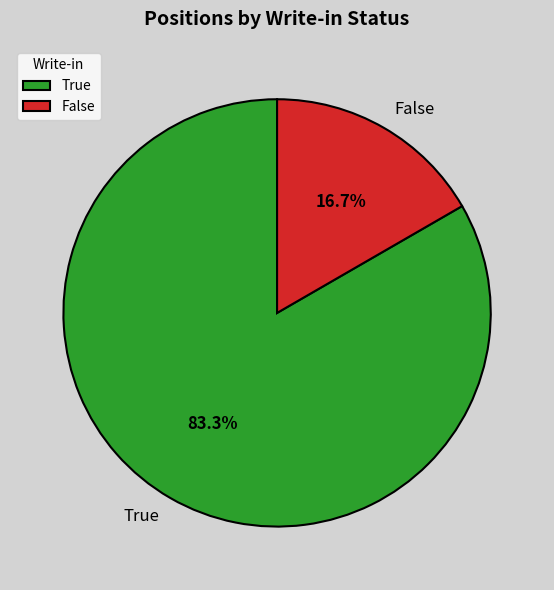

Is there any slice that represents more than half of the pie?

Yes